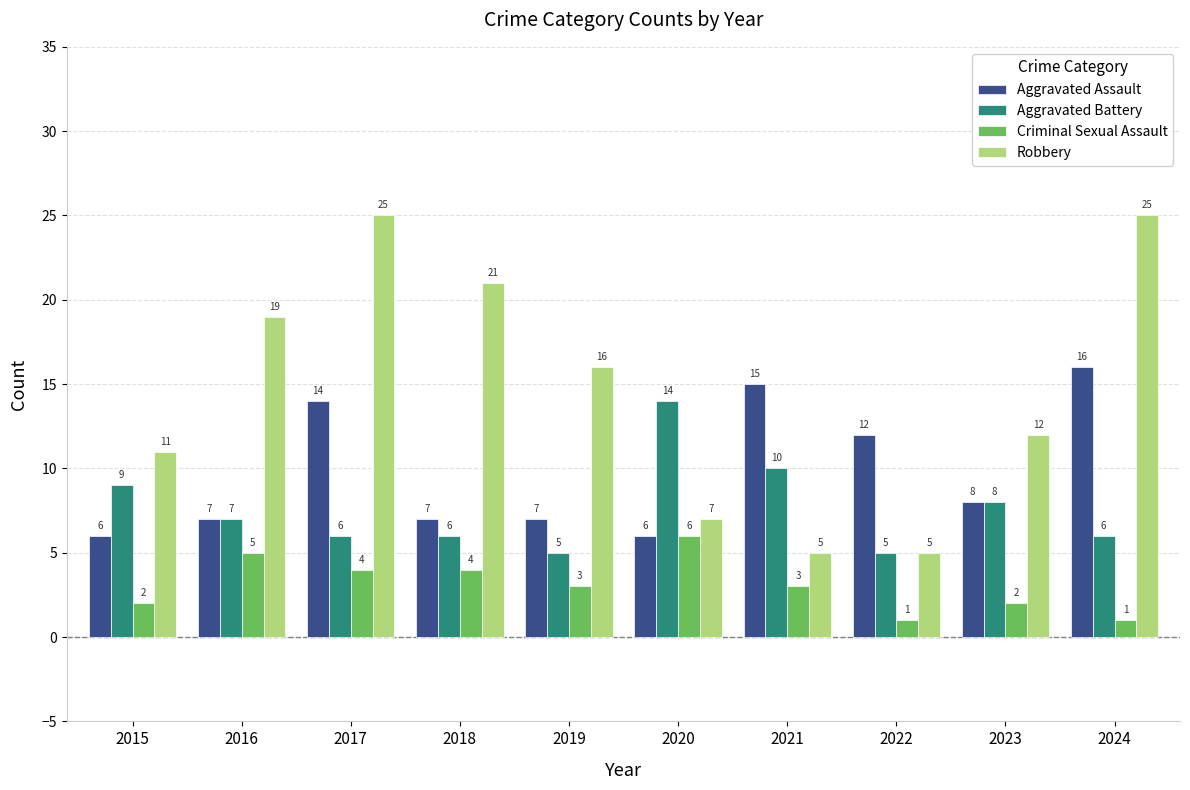

What is the maximum value for Criminal Sexual Assault?

6